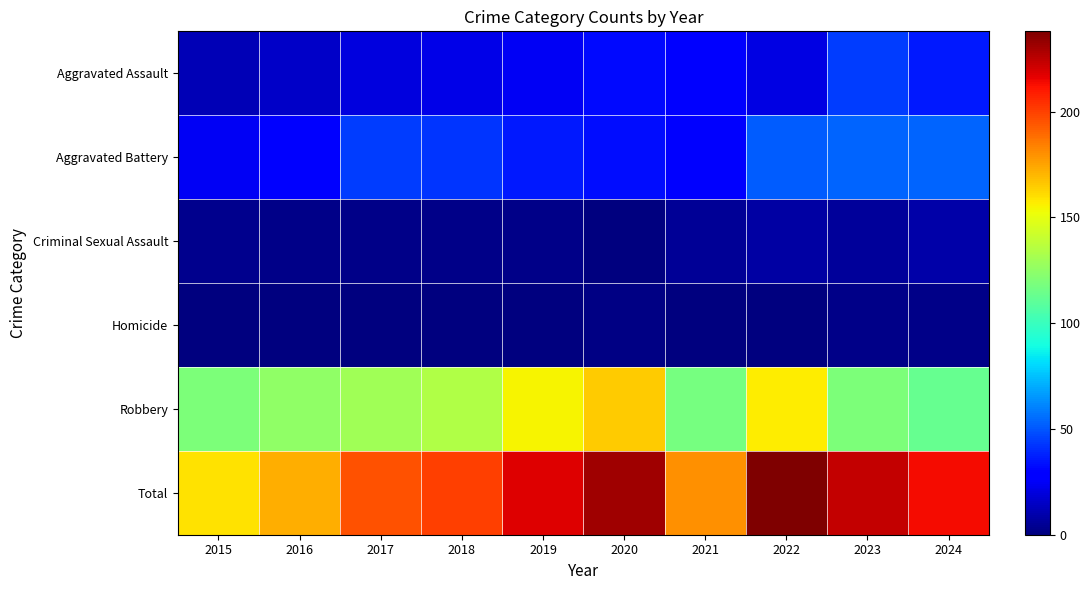

What is the difference between the highest and lowest values at 2019?

218